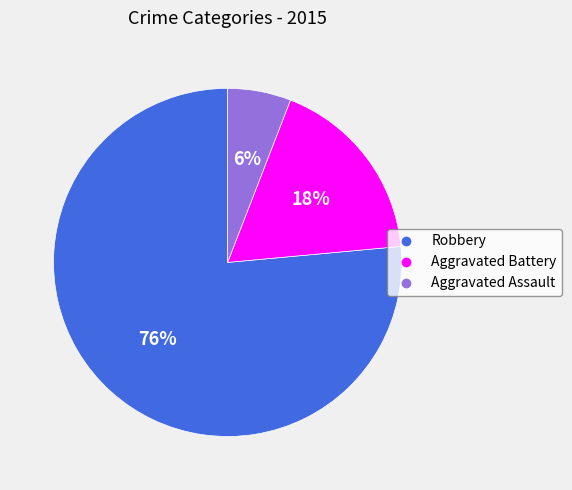

How many segments does this pie chart have?

3